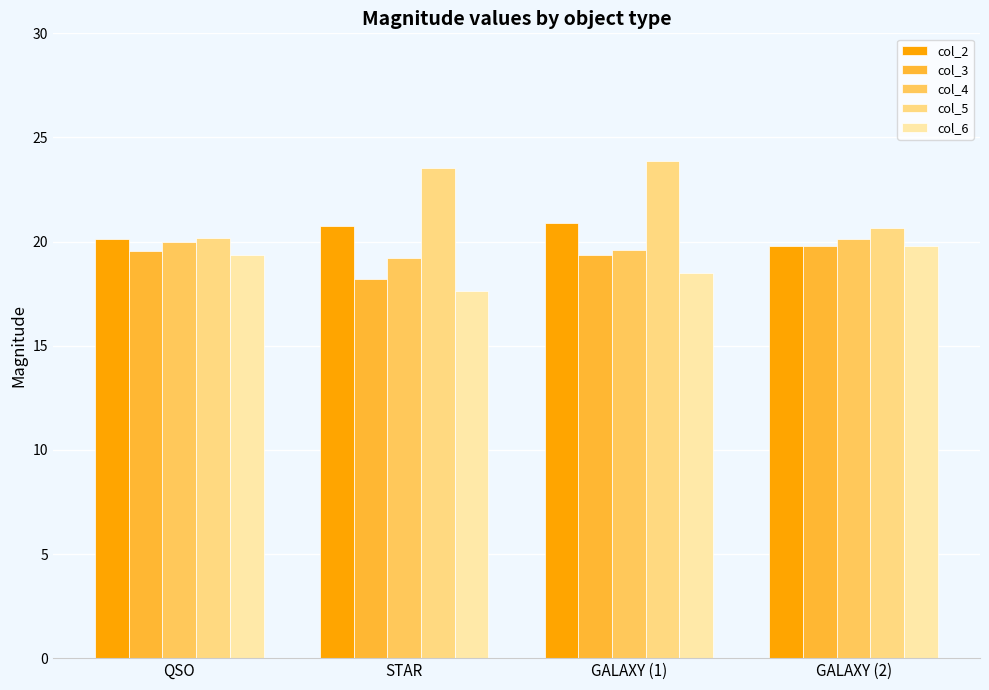

What is the sum of all col_5 values?

88.3